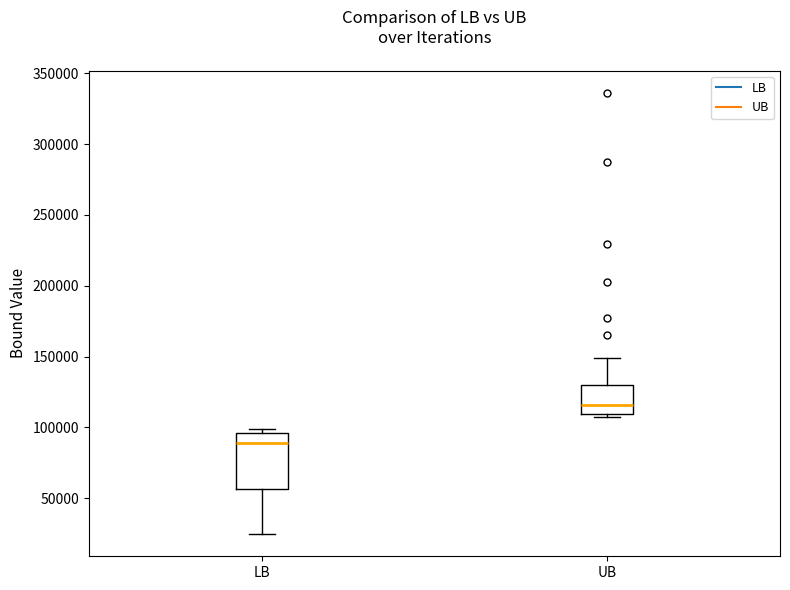

Reading left to right, transcribe this box plot: for each box, give where its median line is, the range the box spans, and where its two whiskers end, as read against the y-axis. The values are not printed on the chart, so give them approximately, as read against the axis.

LB: median 90000, box 55000 to 95000, whiskers 25000 to 100000
UB: median 115000, box 110000 to 130000, whiskers 105000 to 150000